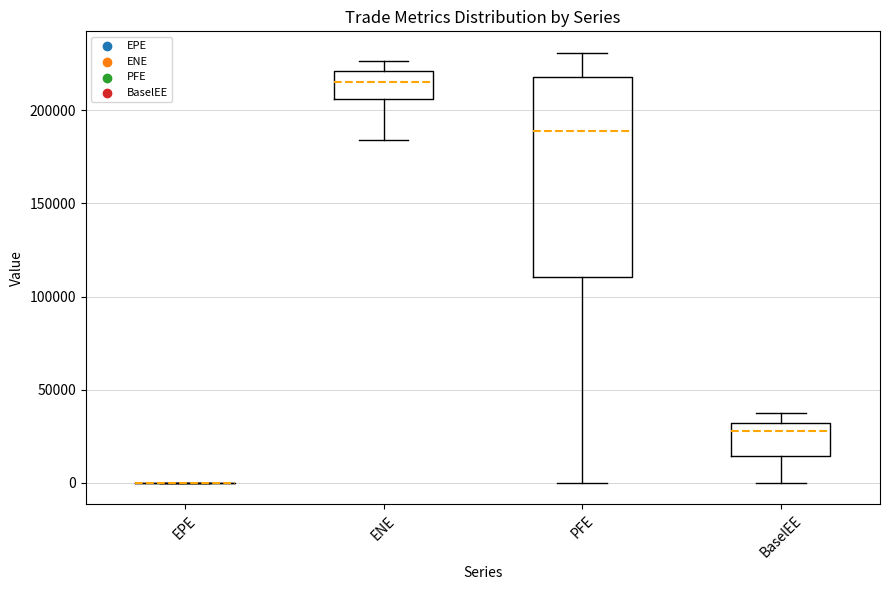

Reading left to right, transcribe this box plot: for each box, give where its median line is, the range the box spans, and where its two whiskers end, as read against the y-axis. The values are not printed on the chart, so give them approximately, as read against the axis.

EPE: box collapsed to a line at 0, whiskers 0 to 0
ENE: median 215000, box 205000 to 220000, whiskers 185000 to 225000
PFE: median 190000, box 110000 to 220000, whiskers 0 to 230000
BaselEE: median 30000 (just below the box's upper edge), box 15000 to 30000, whiskers 0 to 40000